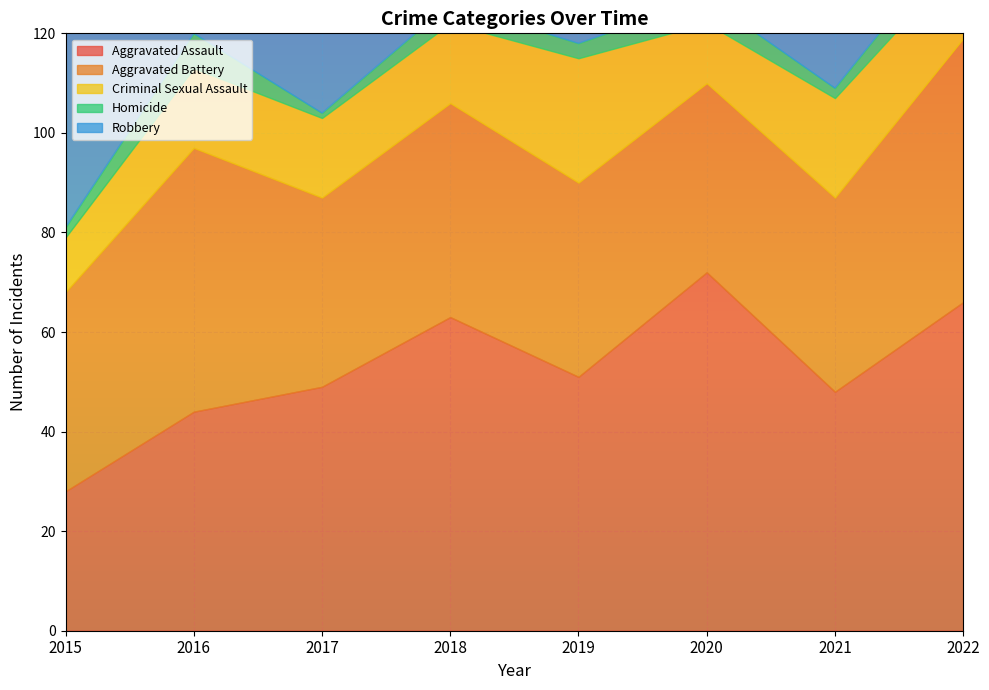

Count the number of categories in the chart.

8